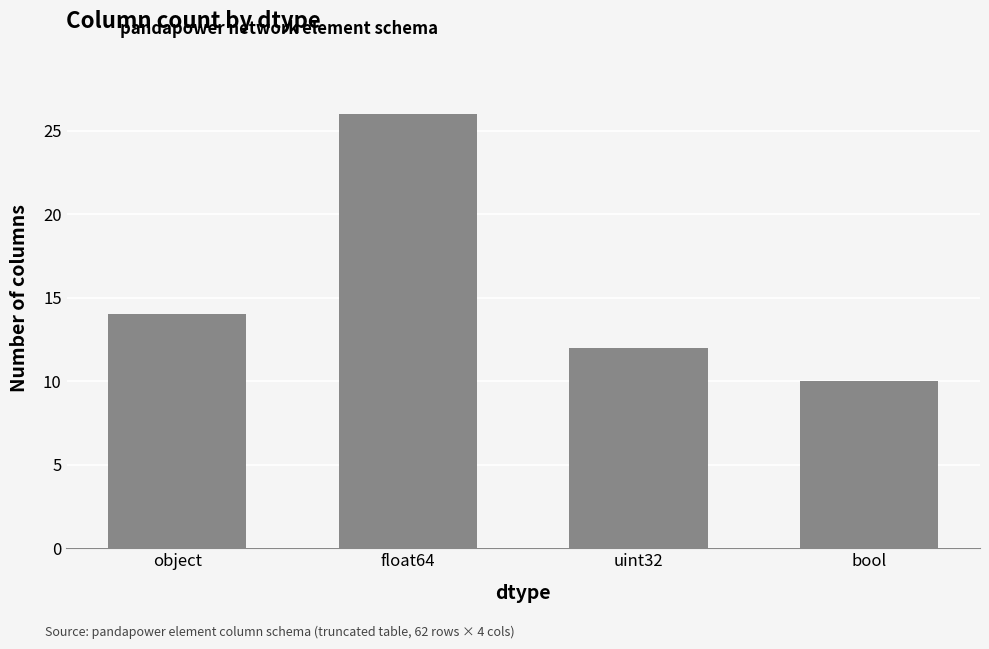

Reading left to right, extract all data points from this chart.

14	26	12	10